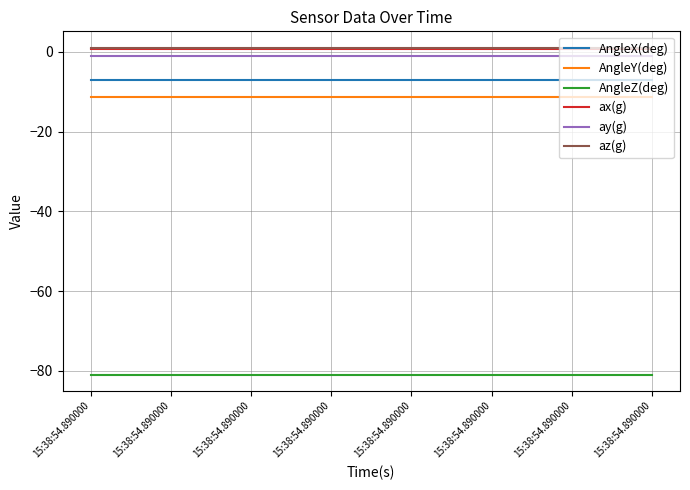

What is the minimum value for ay(g)?

-1.0